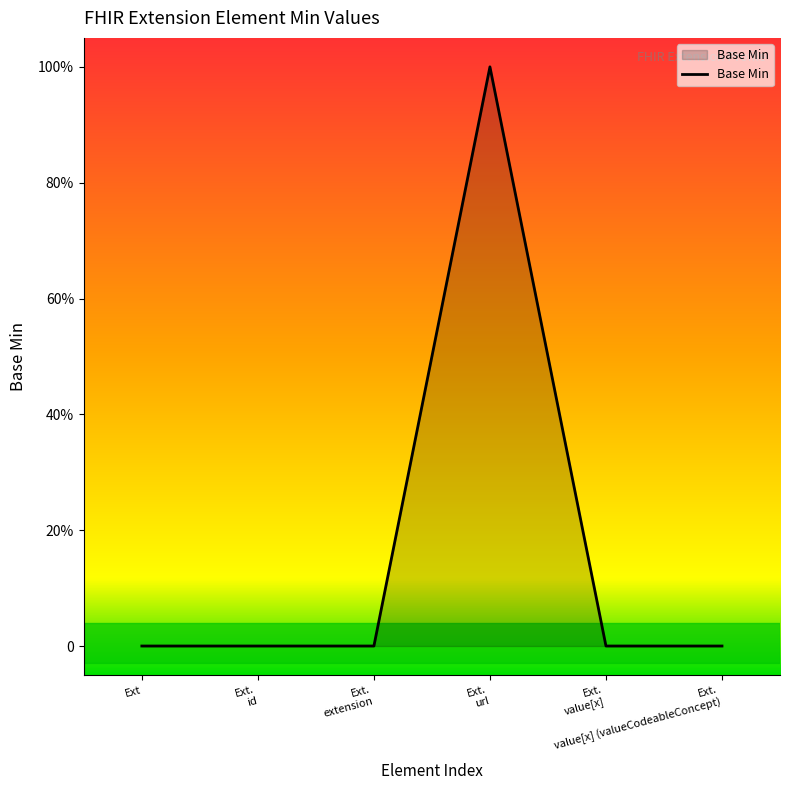

True or false: there are more than 2 points higher than both neighbors.

False